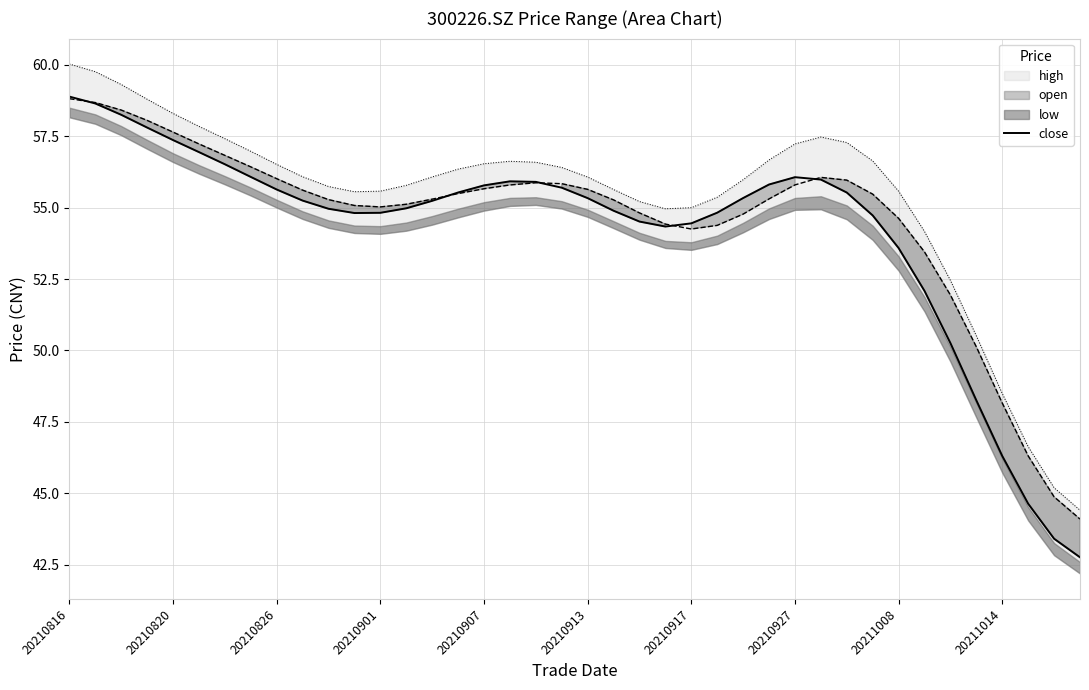

How many points are higher than both their immediate neighbors (excluding endpoints)?

2